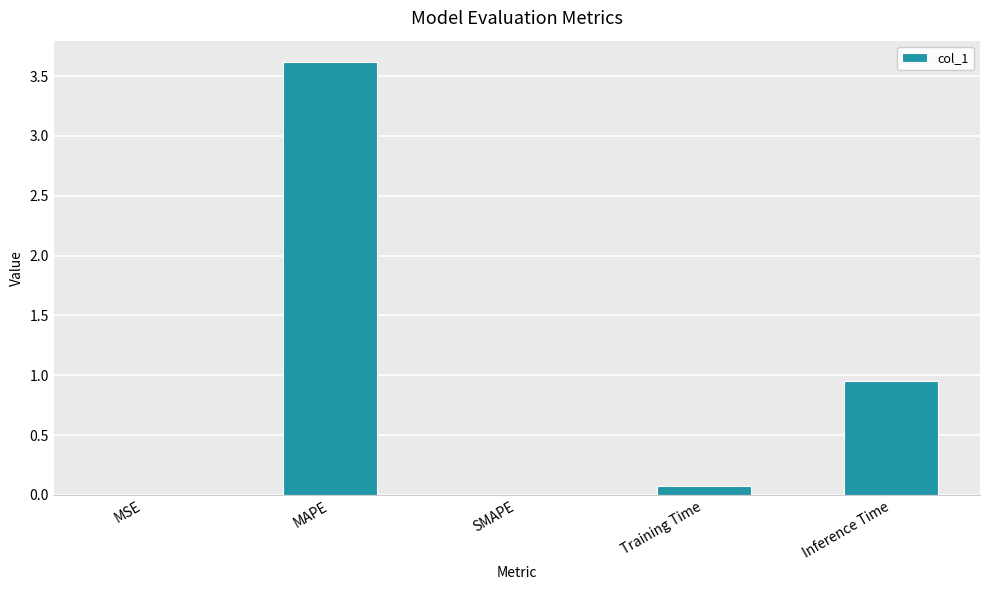

What is the approximate value at MAPE?

3.6